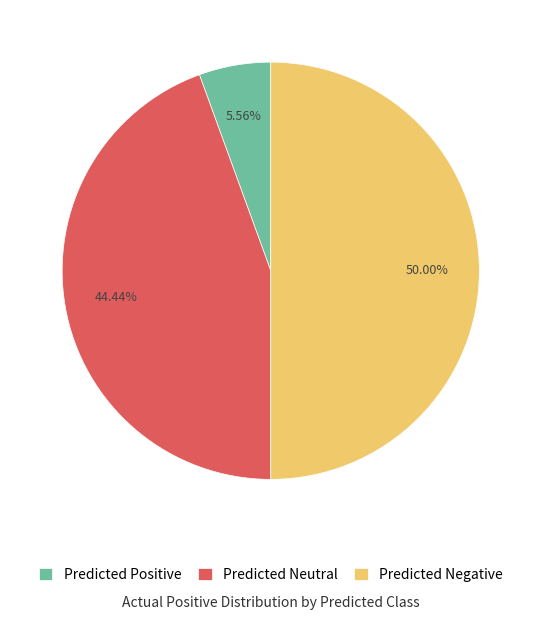

How many segments does this pie chart have?

3